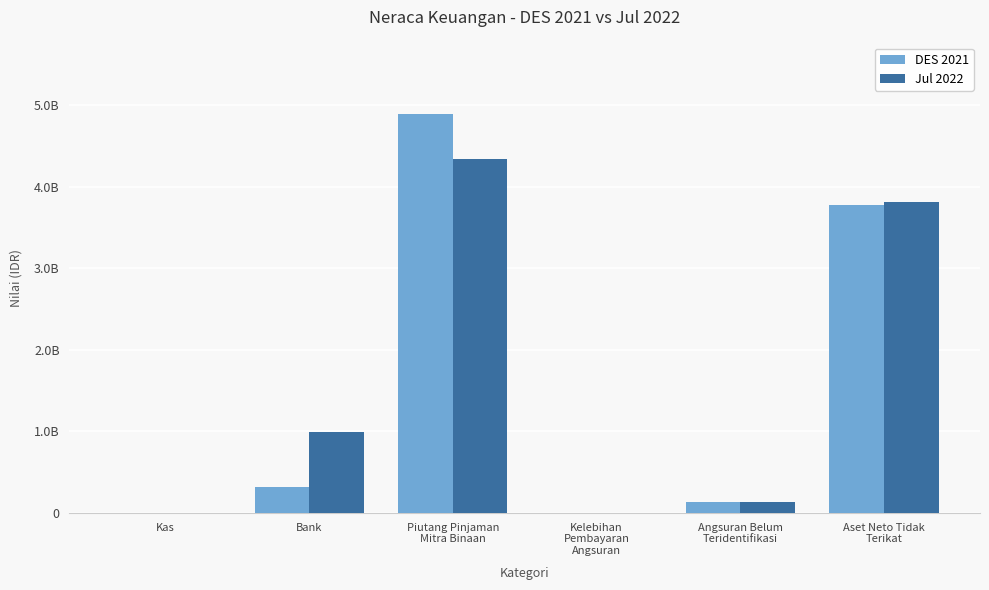

At which category is the sum across all series the highest?

Piutang Pinjaman
Mitra Binaan